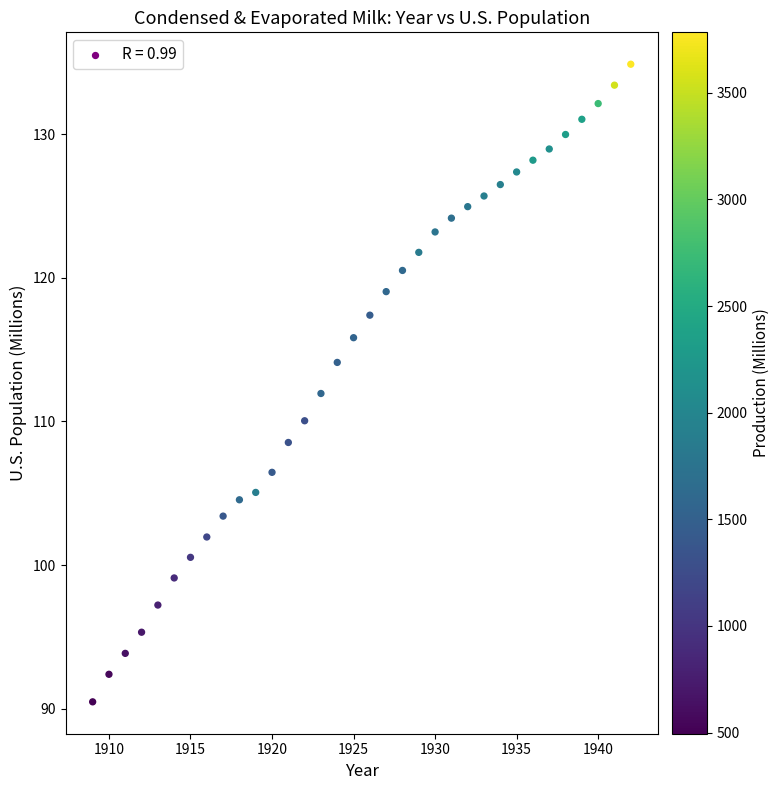

What is the range of Y values (max minus min)?

44.4